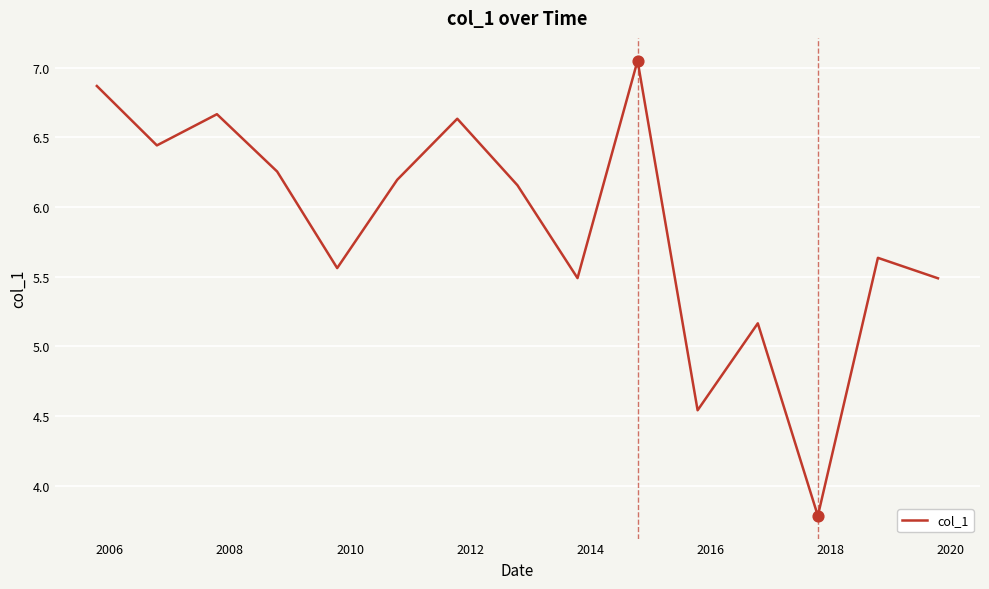

What is the difference between the maximum and minimum values?

3.3